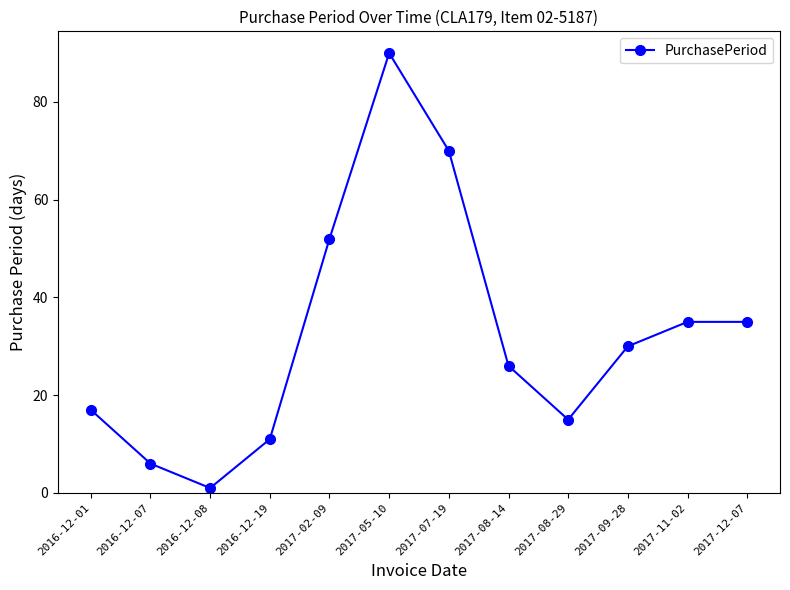

True or false: the data shows 6 at 2016-12-19.

False